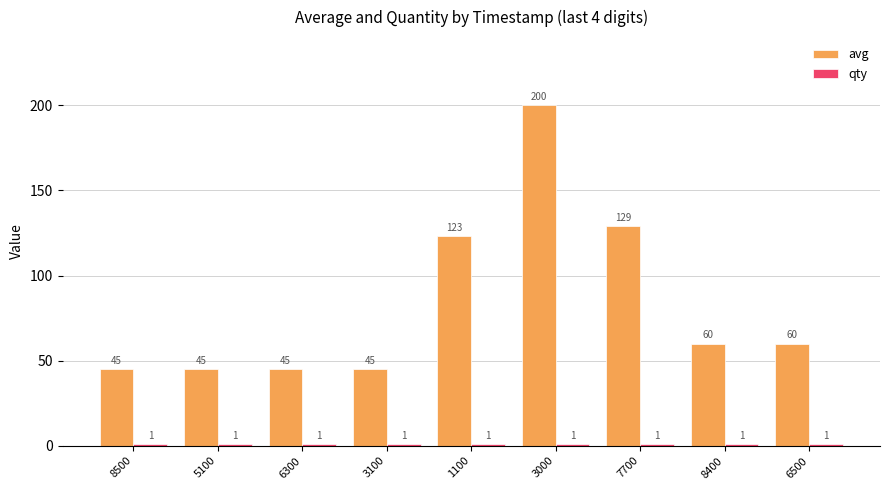

What is the maximum value shown in the chart?

200